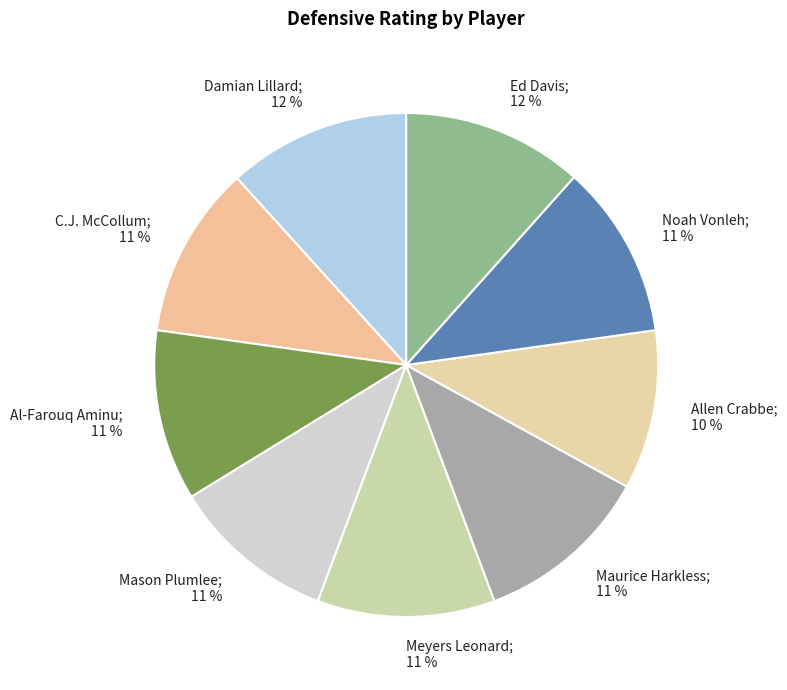

Count the number of slices in the pie.

9